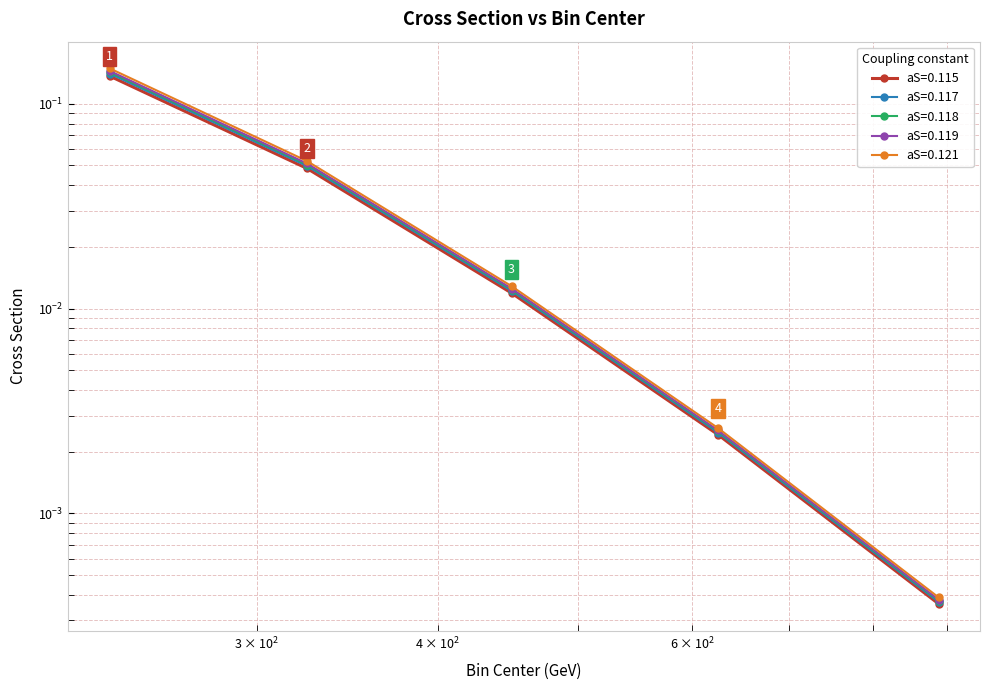

What are all the series names shown in the legend?

aS=0.115, aS=0.117, aS=0.118, aS=0.119, aS=0.121